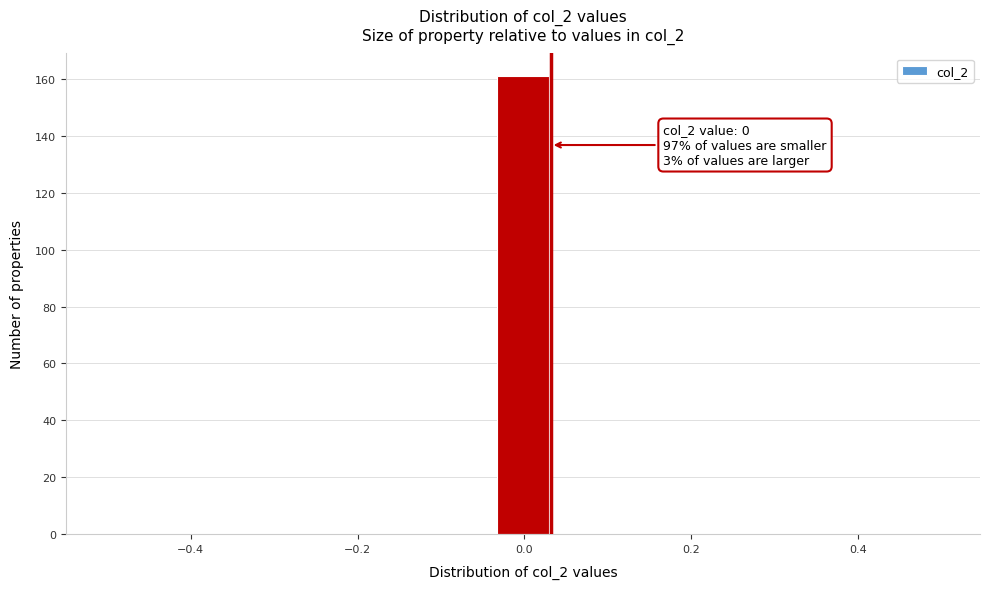

Around what value on the x-axis is the tallest bar? Give the approximate position of its centre, as read against the axis.

0.00